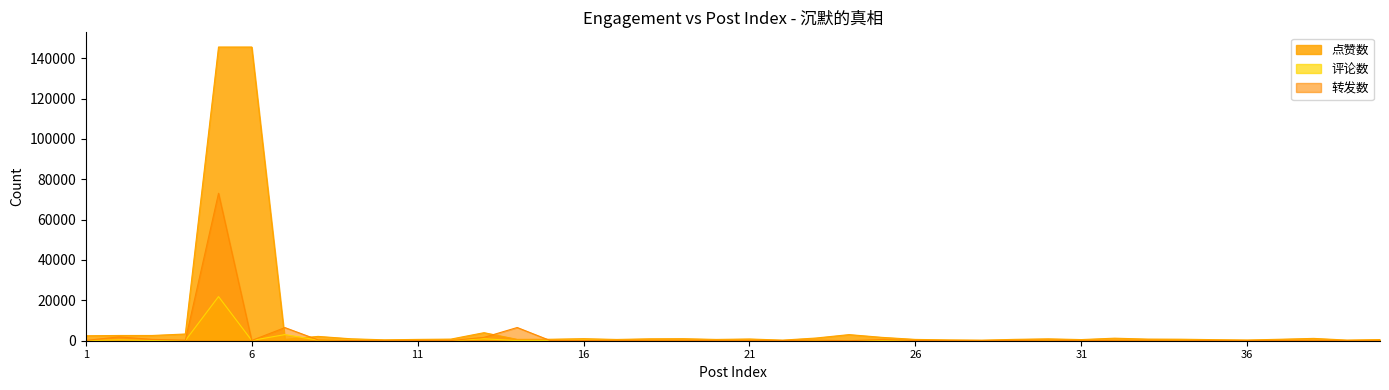

What is the value of the 点赞数 point at the 14th from the left?

672